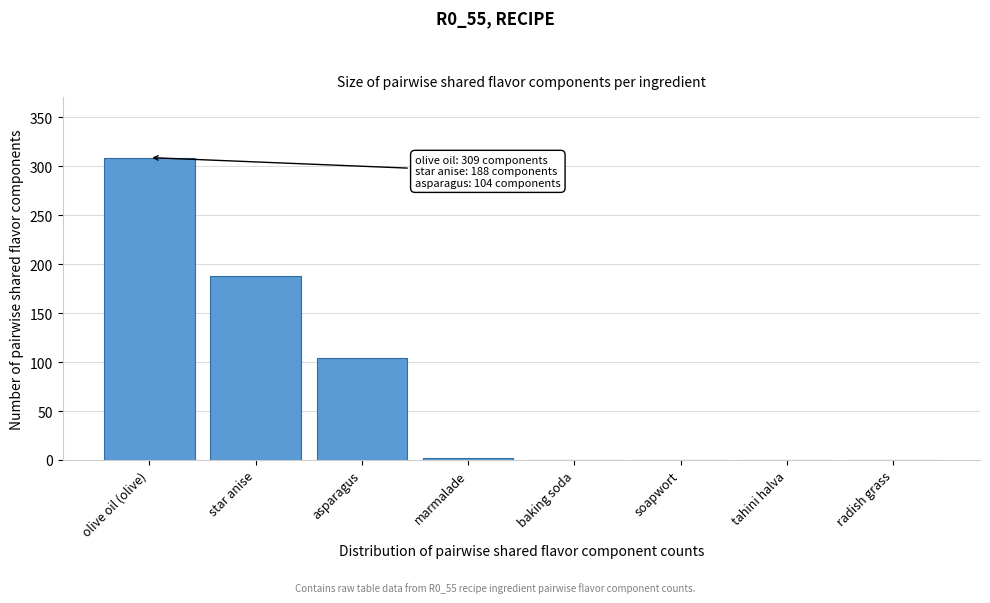

Reading right to left, list all the values displayed in this chart.

radish grass=0	tahini halva=0	soapwort=0	baking soda=0	marmalade=2	asparagus=104	star anise=188	olive oil (olive)=309